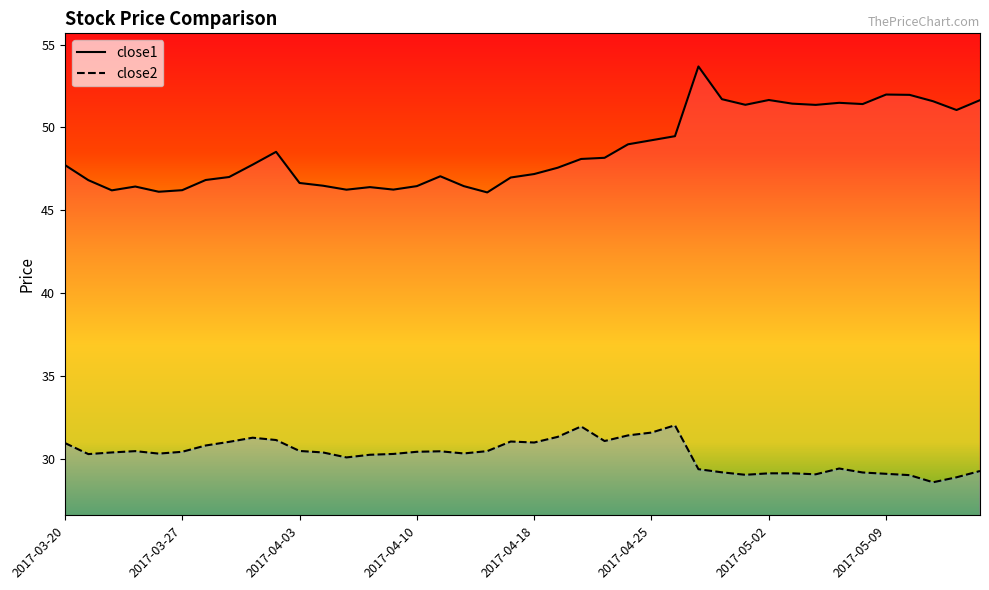

At which category is the sum across all series the highest?

2017-04-27